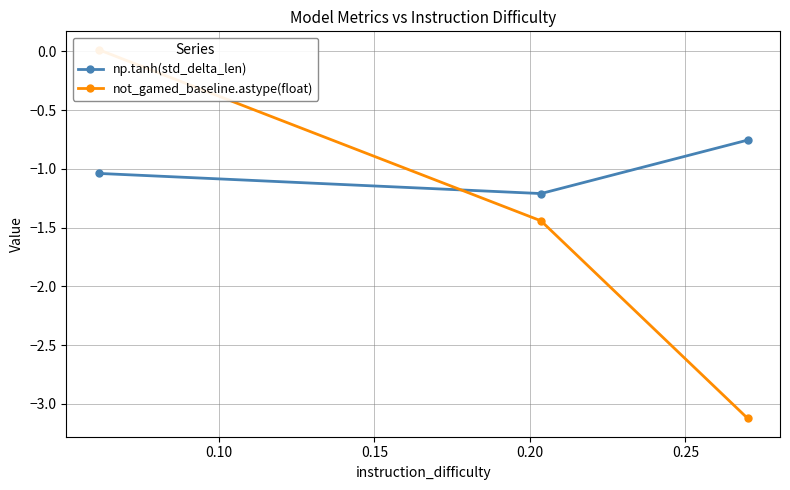

What is the value of the np.tanh(std_delta_len) point at the 2nd from the left?

-1.2